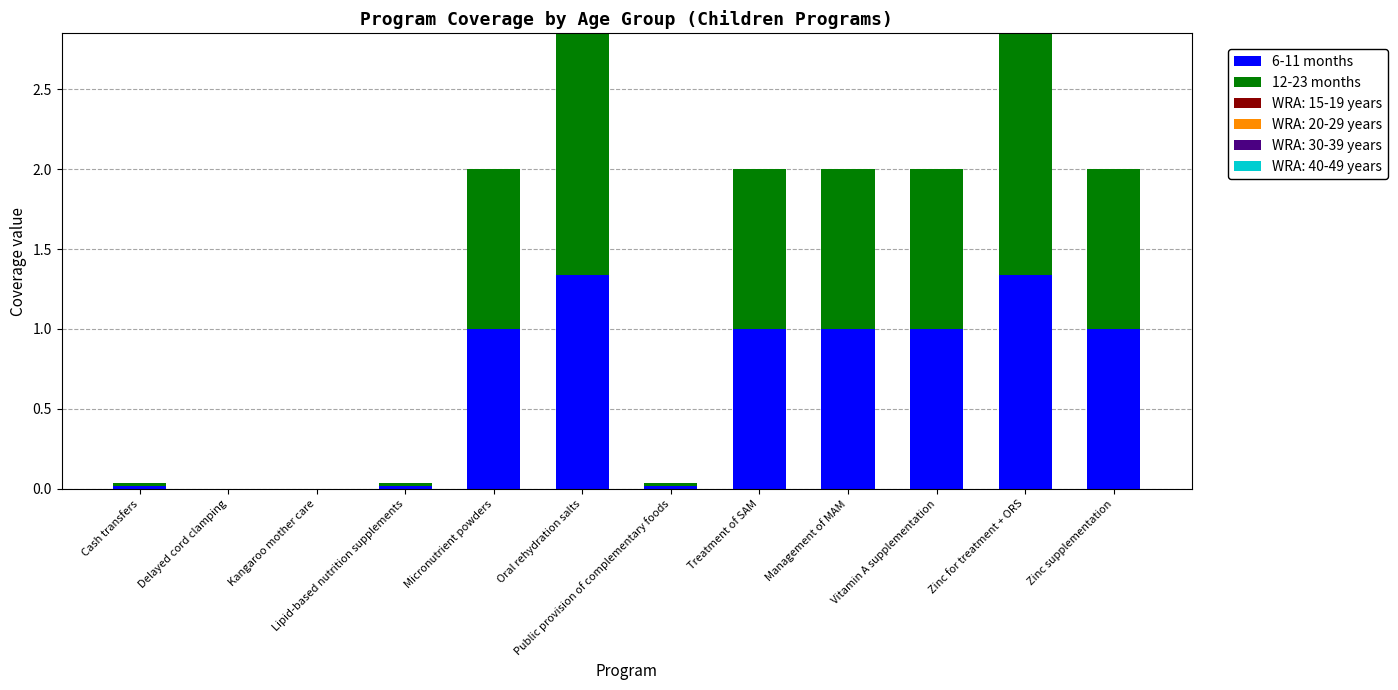

Is it true that 6-11 months equals 0.3 at Treatment of SAM?

False